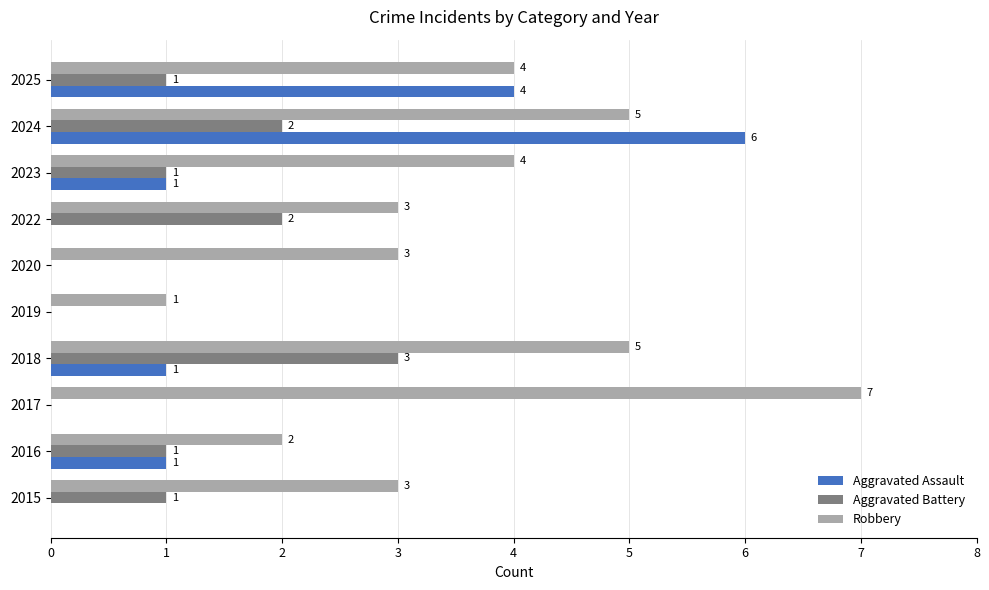

Which series changed the most between 2020 and 2024?

Aggravated Assault